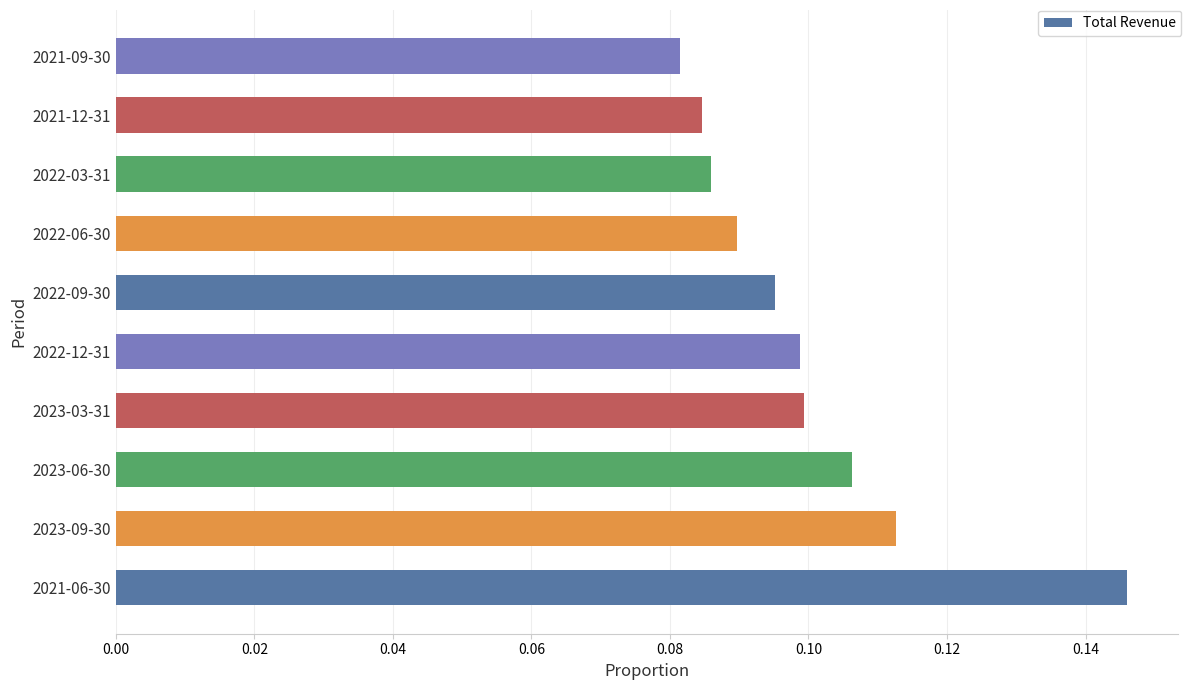

Count the values in the range 0 to 1.

10